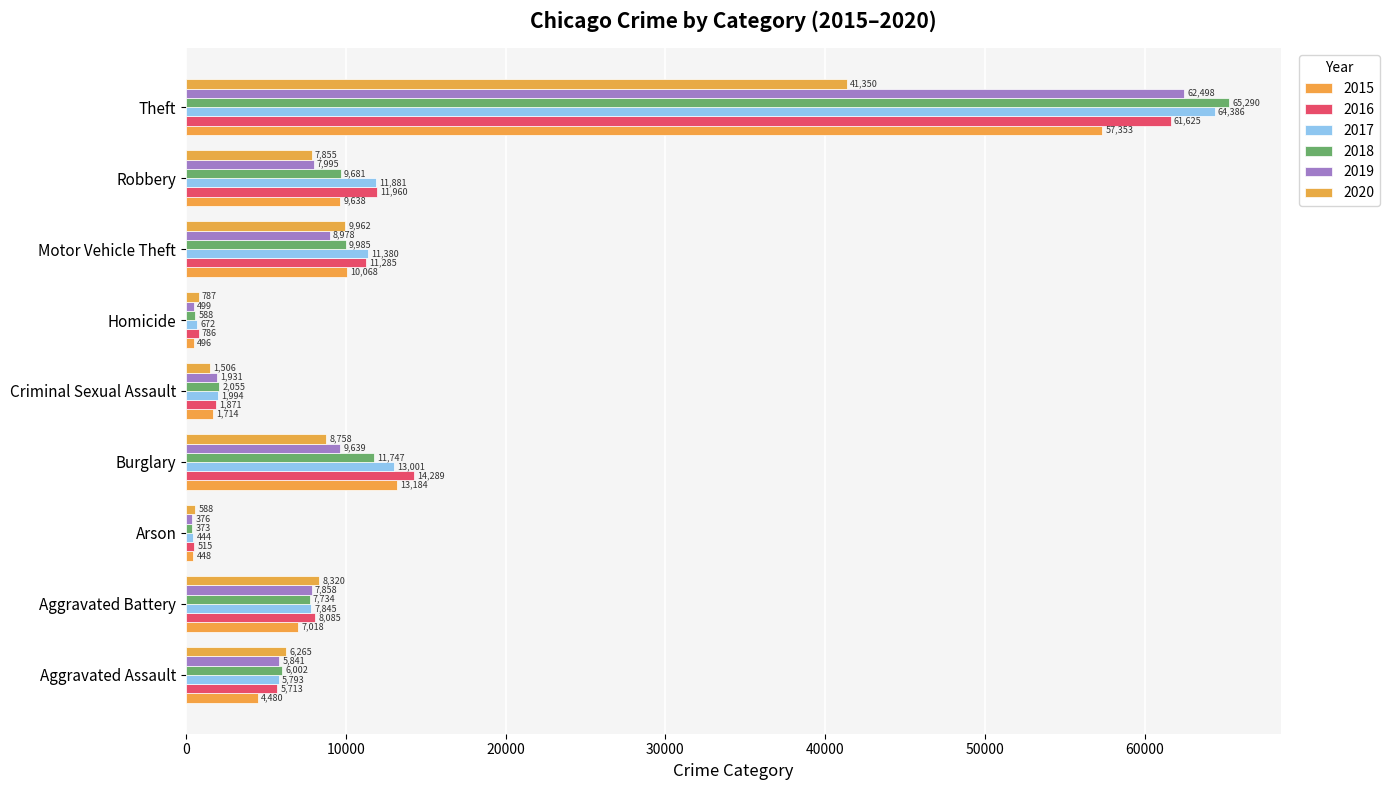

What is the difference between the maximum and minimum values in the 2016 series?

61110